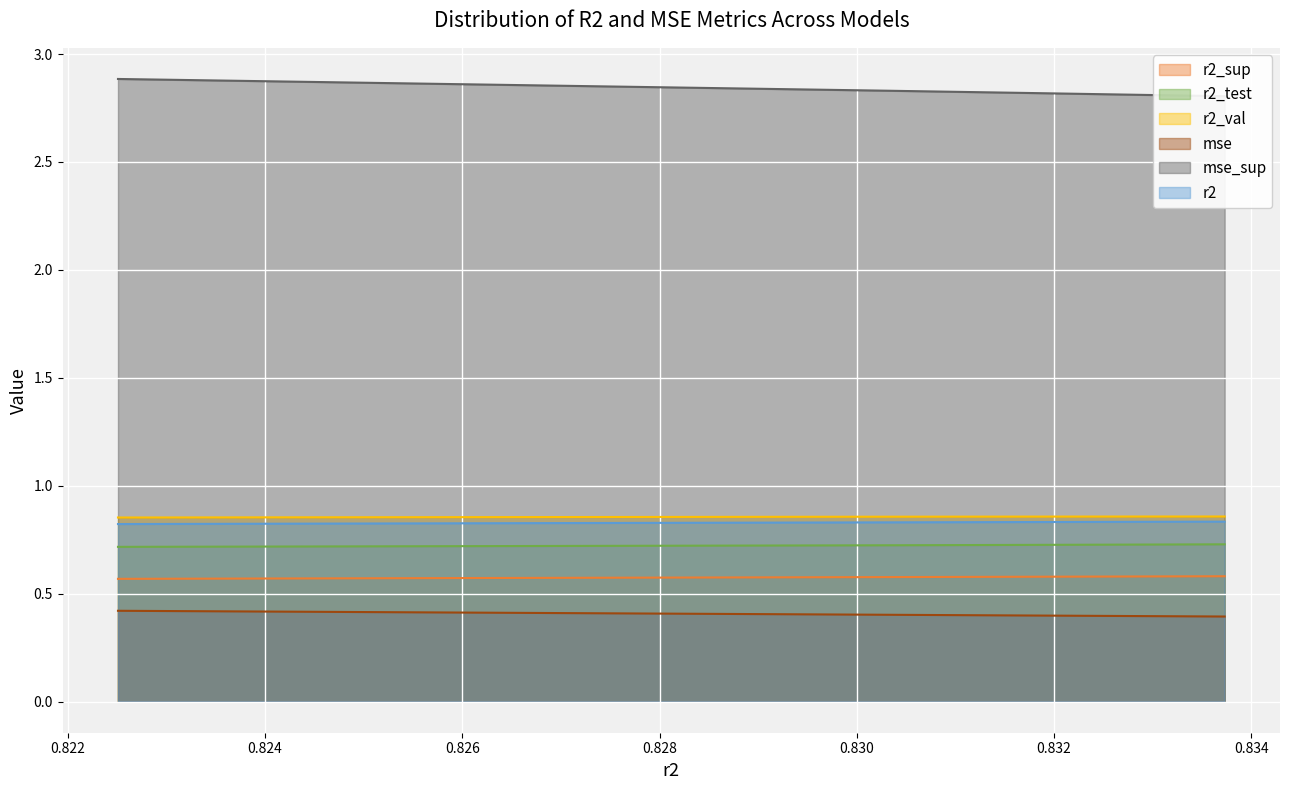

Reading right to left, what are all the values shown in this chart?

r2: model_1_14_0=0.8	model_1_14_1=0.8	model_1_14_2=0.8	model_1_14_3=0.8	model_1_14_4=0.8	model_1_14_5=0.8	model_1_14_6=0.8	model_1_14_7=0.8	model_1_14_8=0.8	model_1_14_9=0.8
r2_sup: model_1_14_0=0.6	model_1_14_1=0.6	model_1_14_2=0.6	model_1_14_3=0.6	model_1_14_4=0.6	model_1_14_5=0.6	model_1_14_6=0.6	model_1_14_7=0.6	model_1_14_8=0.6	model_1_14_9=0.6
r2_test: model_1_14_0=0.7	model_1_14_1=0.7	model_1_14_2=0.7	model_1_14_3=0.7	model_1_14_4=0.7	model_1_14_5=0.7	model_1_14_6=0.7	model_1_14_7=0.7	model_1_14_8=0.7	model_1_14_9=0.7
r2_val: model_1_14_0=0.9	model_1_14_1=0.9	model_1_14_2=0.9	model_1_14_3=0.9	model_1_14_4=0.9	model_1_14_5=0.9	model_1_14_6=0.9	model_1_14_7=0.9	model_1_14_8=0.9	model_1_14_9=0.9
mse: model_1_14_0=0.4	model_1_14_1=0.4	model_1_14_2=0.4	model_1_14_3=0.4	model_1_14_4=0.4	model_1_14_5=0.4	model_1_14_6=0.4	model_1_14_7=0.4	model_1_14_8=0.4	model_1_14_9=0.4
mse_sup: model_1_14_0=2.9	model_1_14_1=2.8	model_1_14_2=2.8	model_1_14_3=2.8	model_1_14_4=2.8	model_1_14_5=2.8	model_1_14_6=2.8	model_1_14_7=2.8	model_1_14_8=2.8	model_1_14_9=2.8